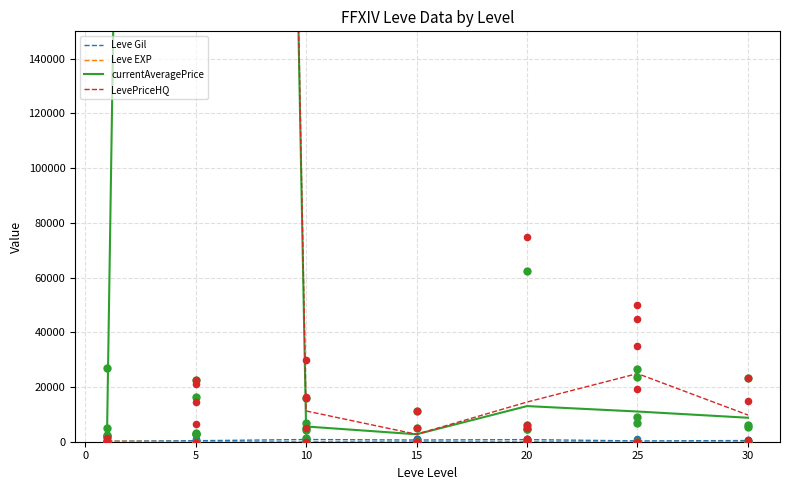

Which series has the widest spread of Y values?

LevePriceHQ